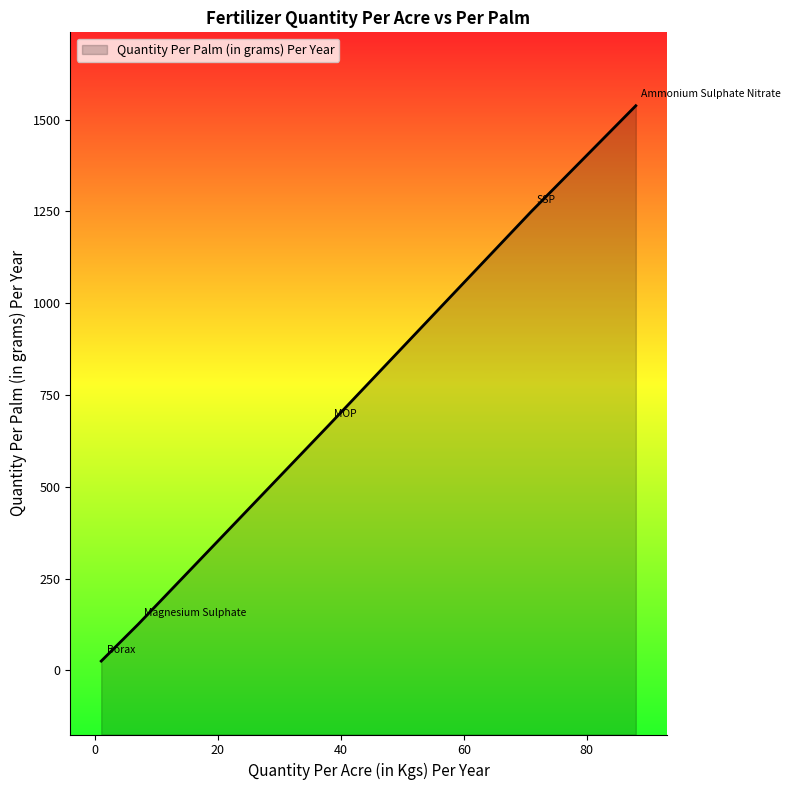

List the labels in order of value, largest first.

Ammonium Sulphate Nitrate, SSP, MOP, Magnesium Sulphate, Borax